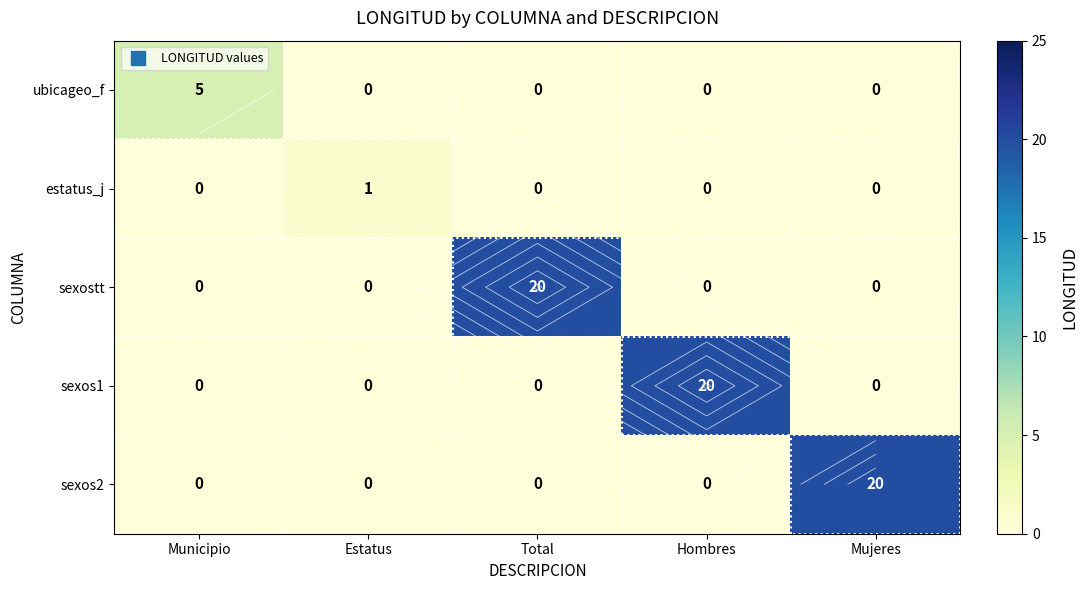

True or false: estatus_j has a value of 0 at Mujeres.

True